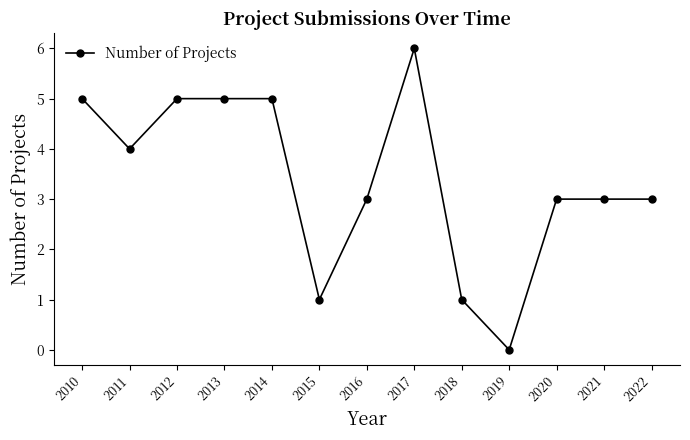

Count the number of categories in the chart.

13